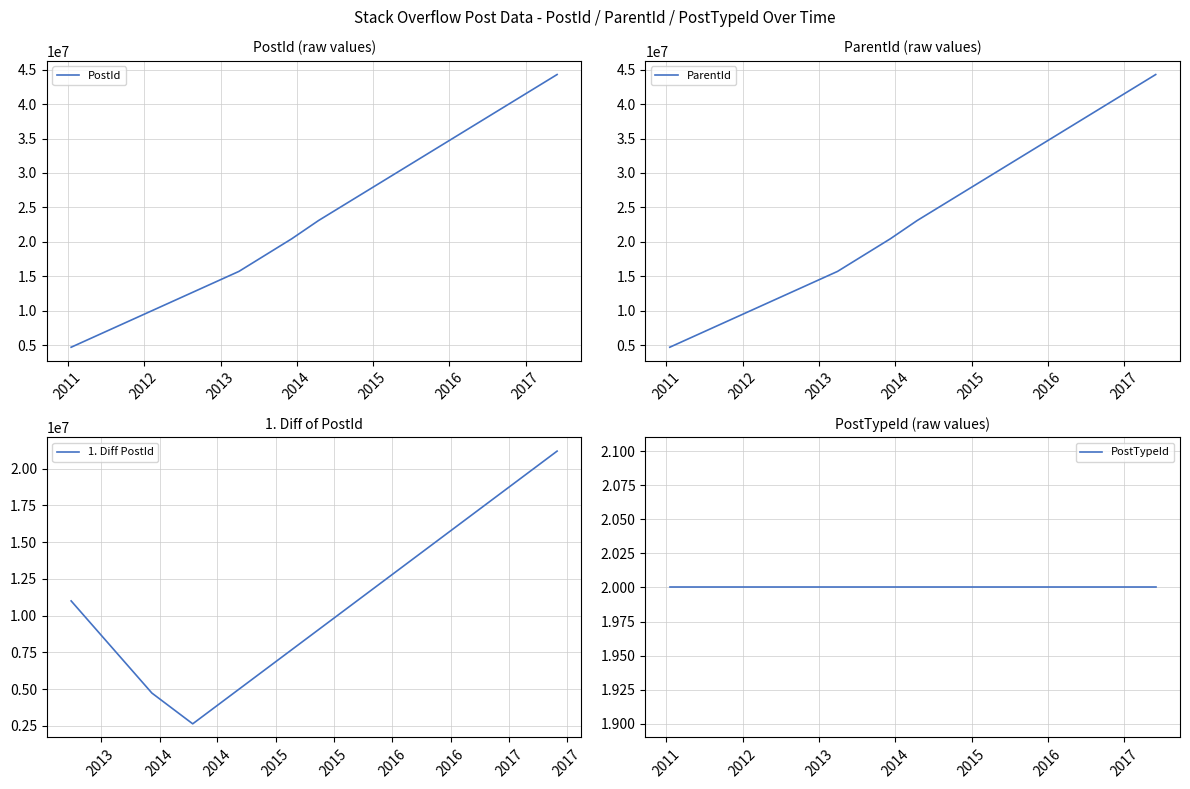

What is the sum of all PostId values?

108260598